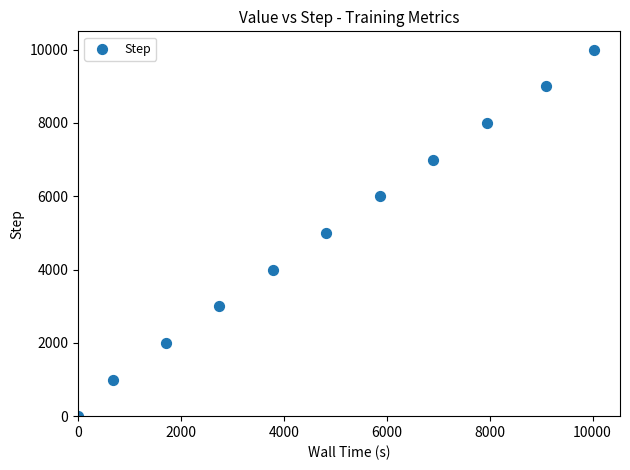

What is the average Y value?

5000